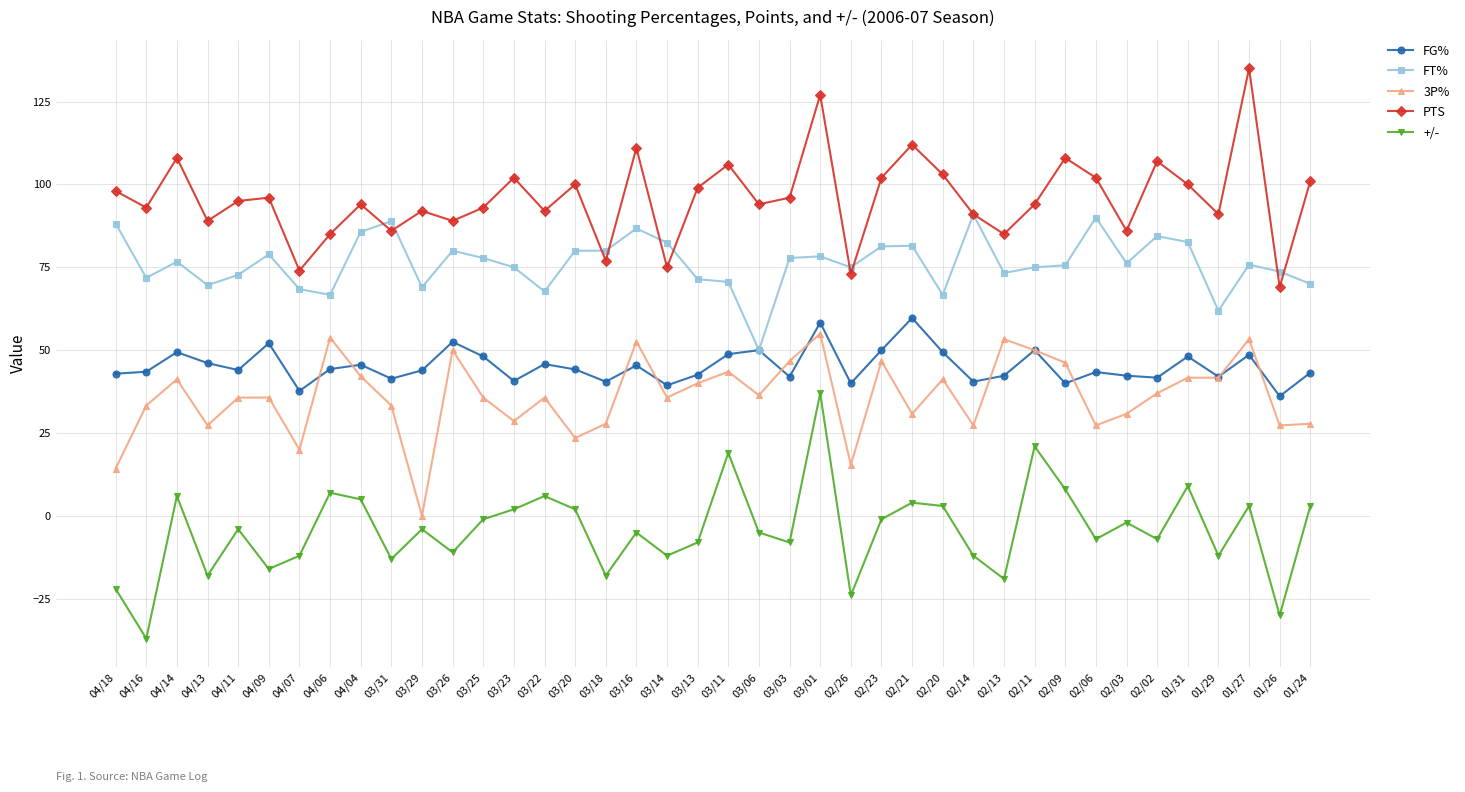

What are all the series names shown in the legend?

FG%, FT%, 3P%, PTS, +/-